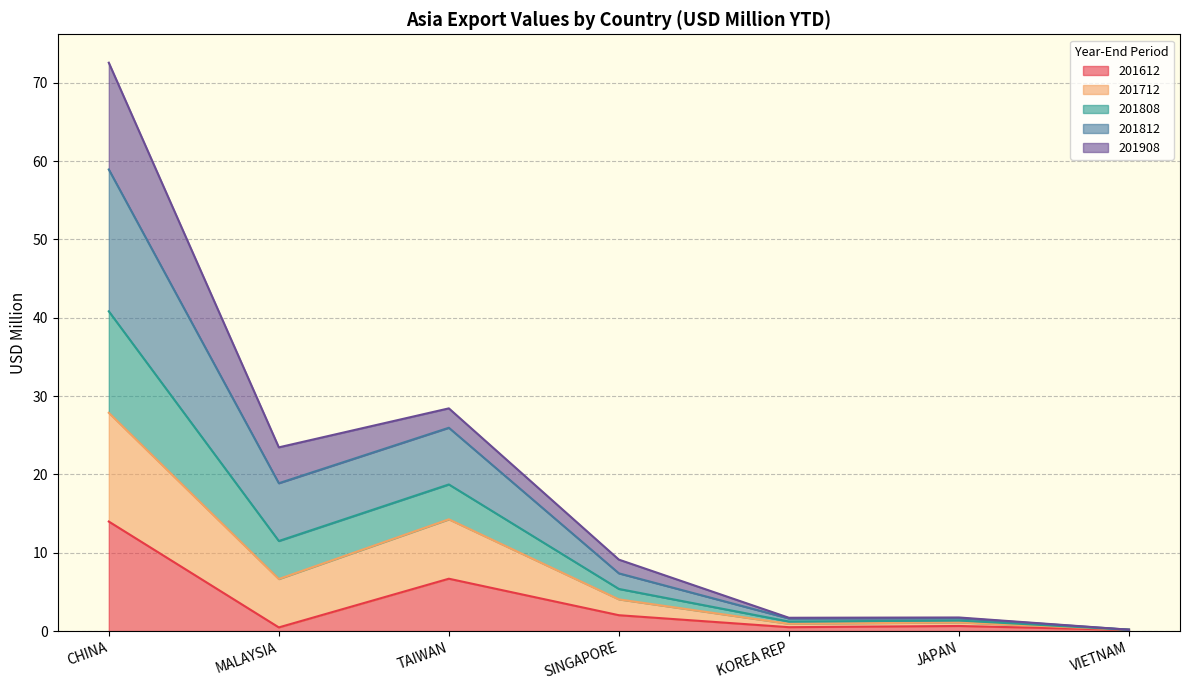

Rank the categories by 201812 value from lowest to highest.

VIETNAM, KOREA REP, JAPAN, SINGAPORE, MALAYSIA, TAIWAN, CHINA